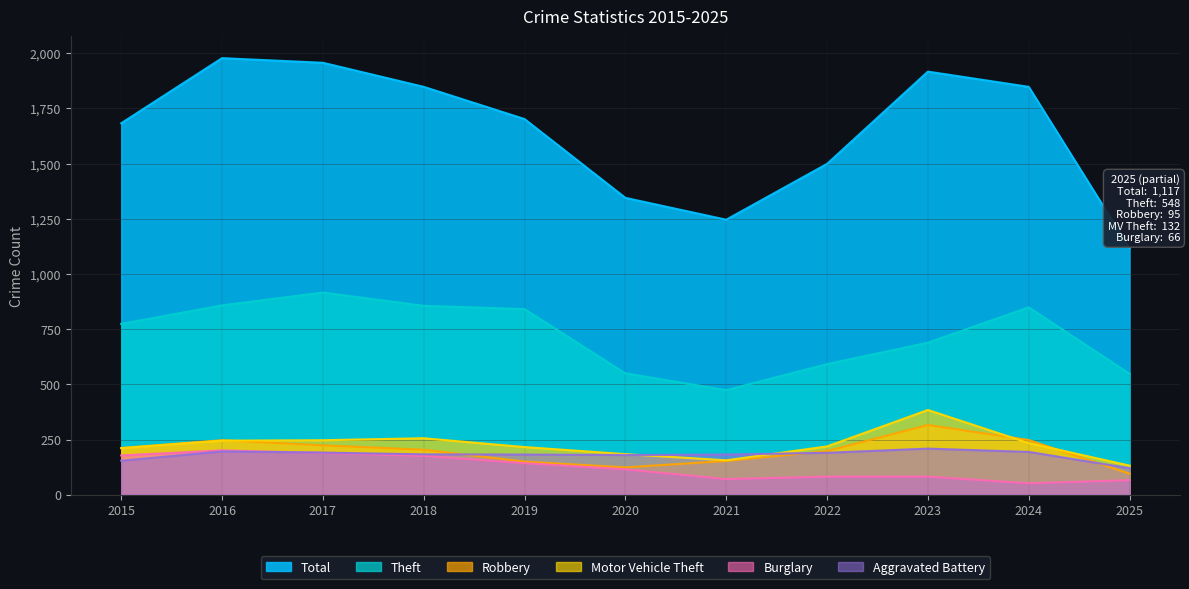

True or false: Robbery and Theft cross at least once.

False